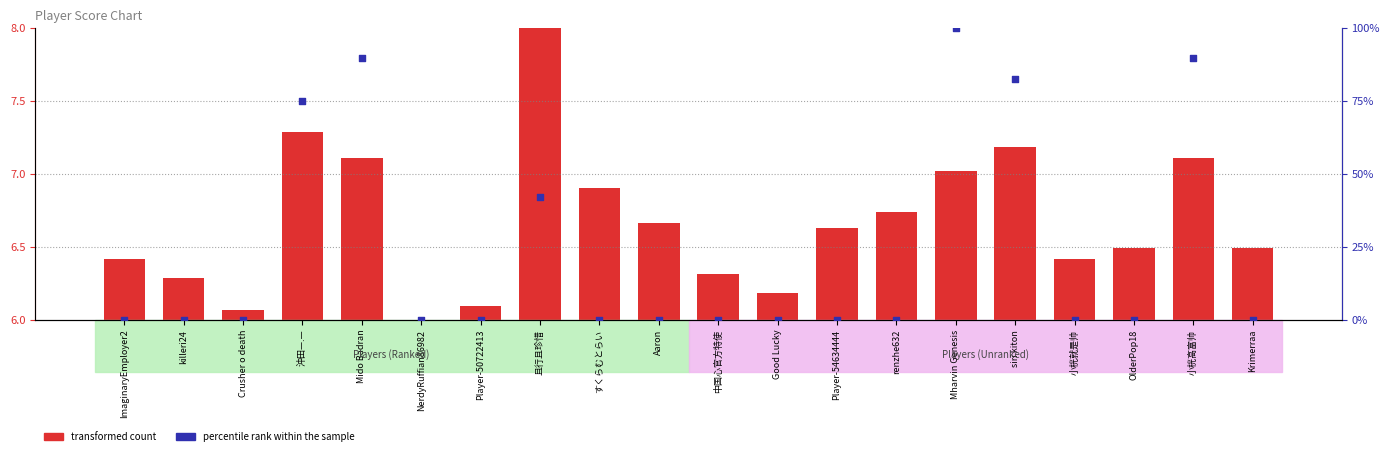

Which has a higher value, Aaron or OlderPop18?

Aaron